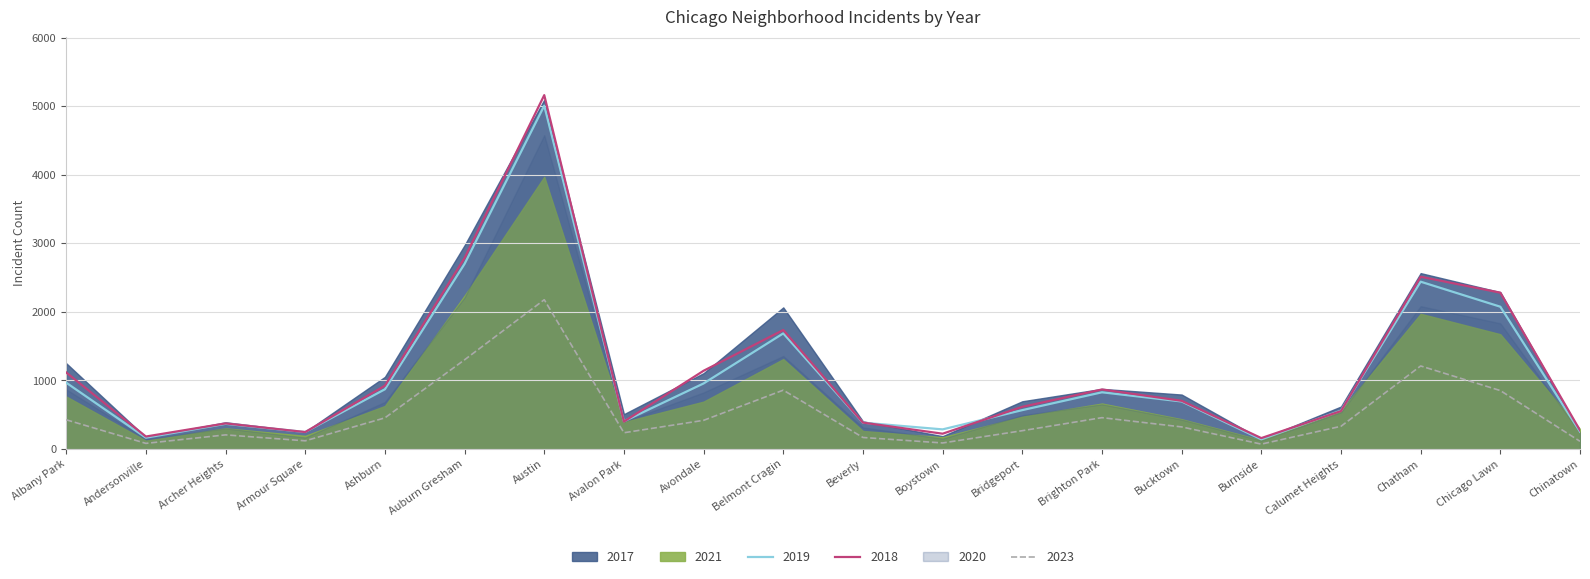

The 2019 series shows 1350 at Auburn Gresham. True or false?

False